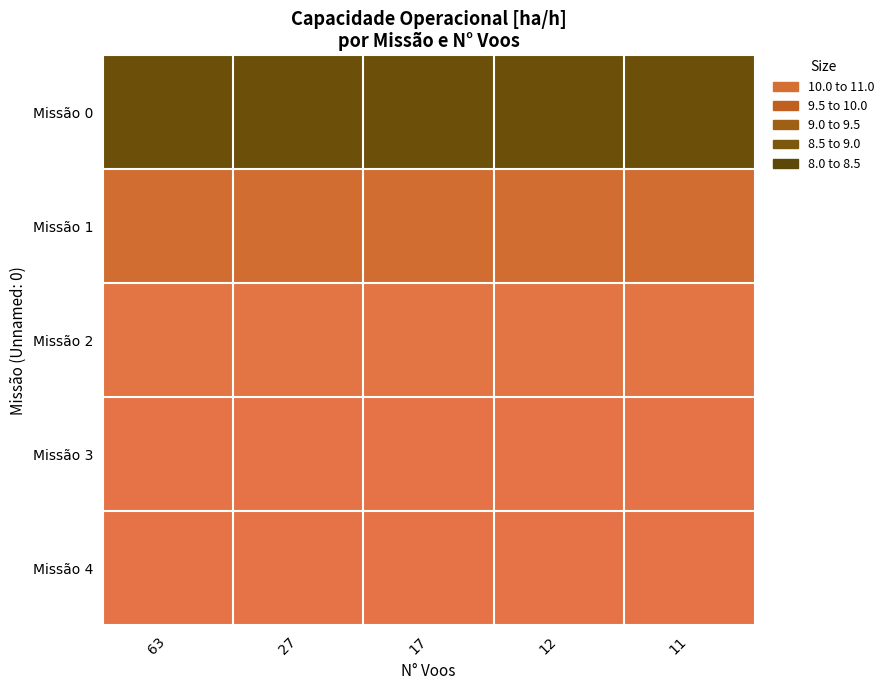

What is the minimum value shown in the chart?

8.3